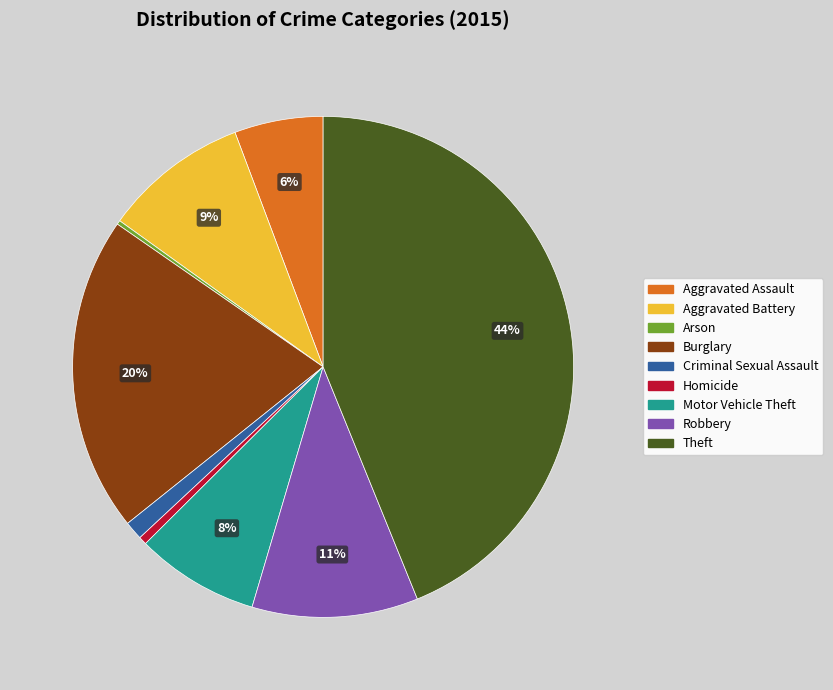

To the nearest percent, what is the average slice percentage?

11%